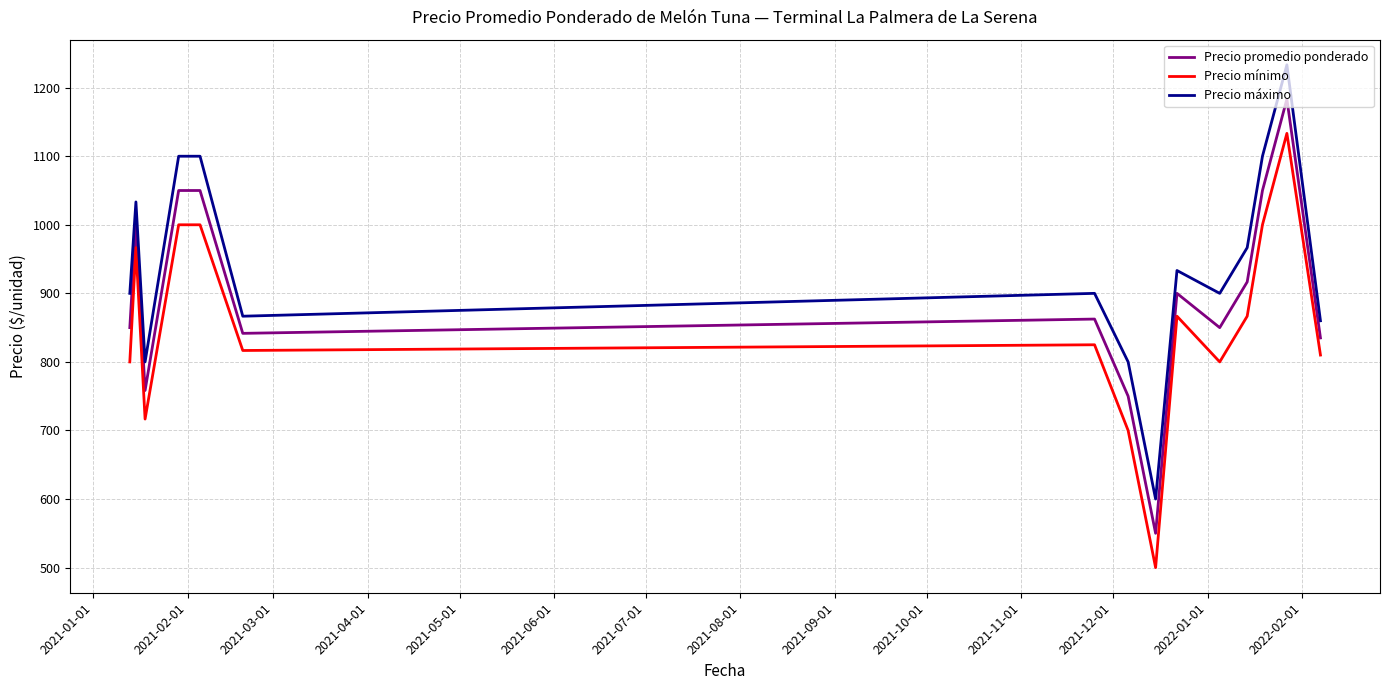

Rank the series by their maximum value, from lowest to highest.

Precio mínimo, Precio promedio ponderado, Precio máximo